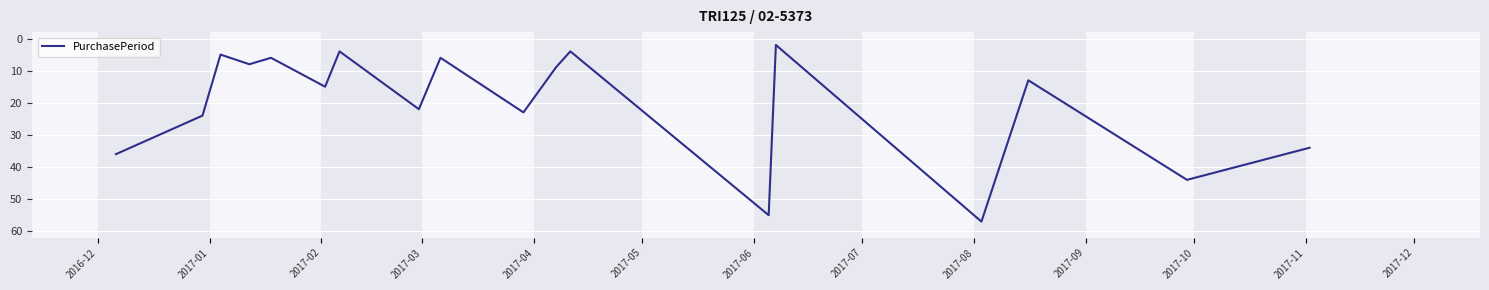

Reading left to right, what are all the values shown in this chart?

36	24	5	8	6	15	4	22	6	23	9	4	55	2	57	13	44	34